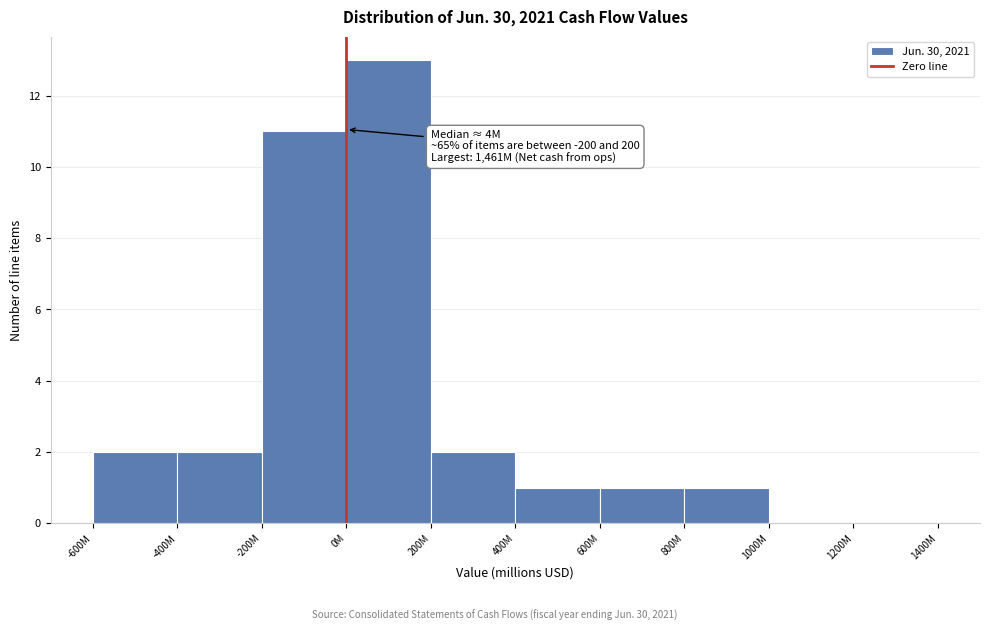

Reading left to right, transcribe all the data shown in this chart.

-600M=2	-400M=2	-200M=11	0M=13	200M=2	400M=1	600M=1	800M=1	1000M=0	1200M=0